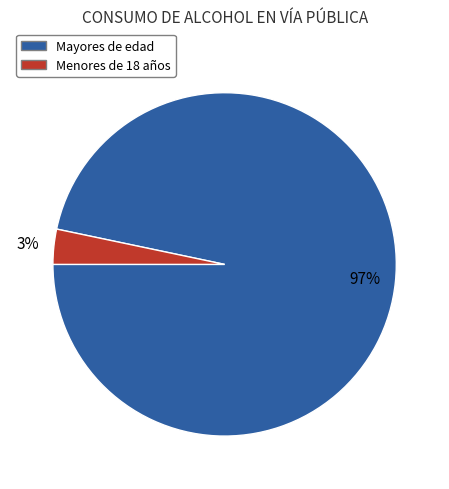

To the nearest percent, what is the average slice percentage?

50%